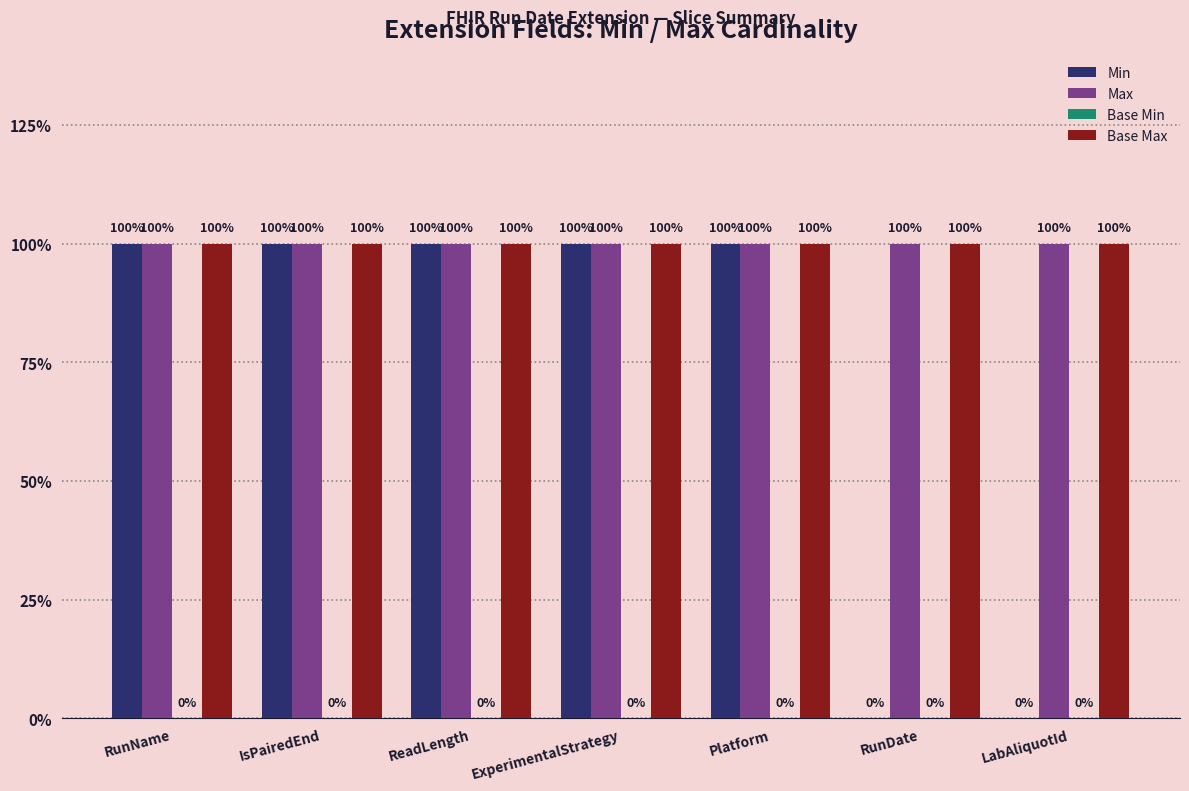

Does the chart contain stacked bars?

No